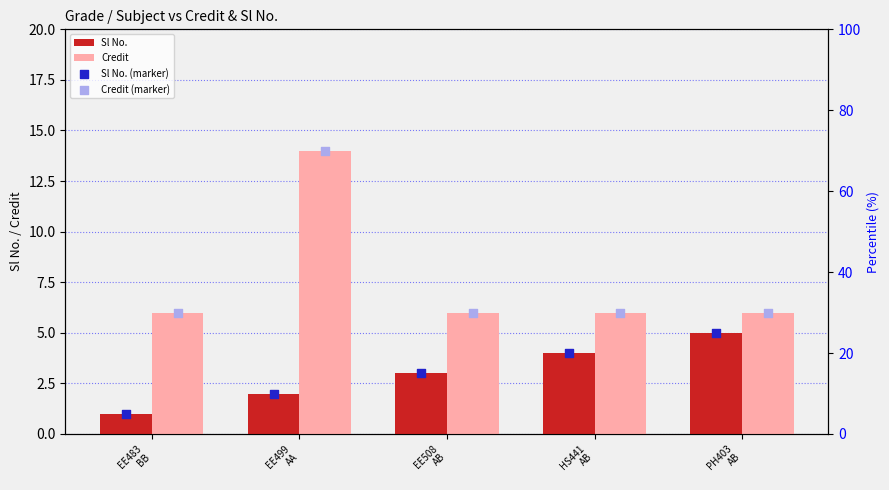

Which series reaches the minimum Y coordinate?

Sl No.